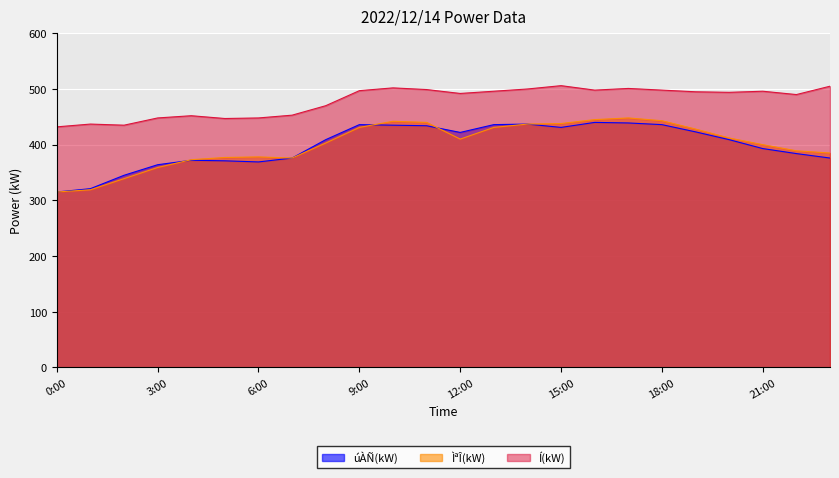

True or false: úÀÑ(kW) and Í(kW) intersect in this chart.

False